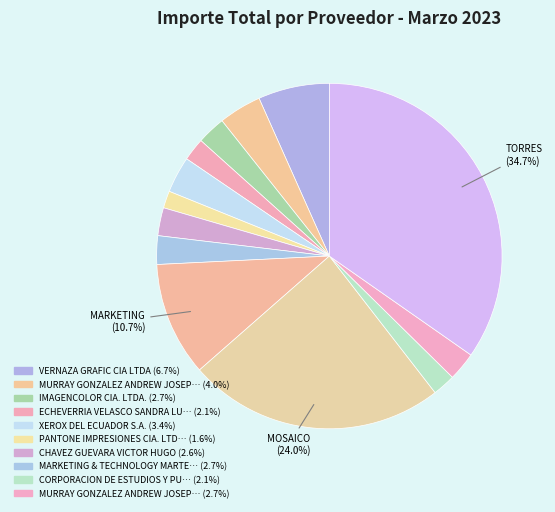

How many slices are in this pie chart?

13